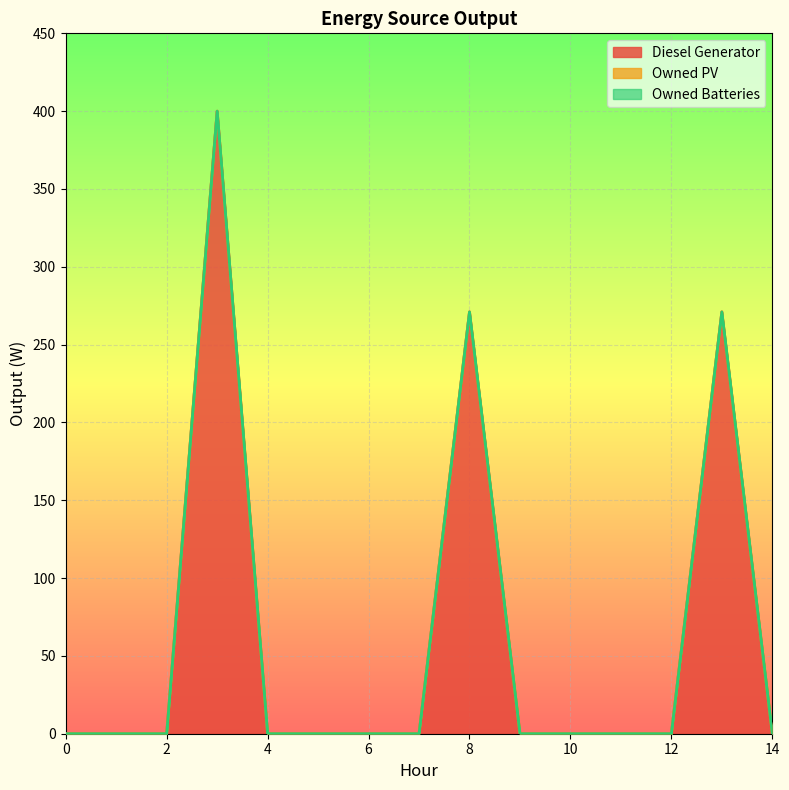

True or false: Diesel Generator and Owned Batteries cross at least once.

False